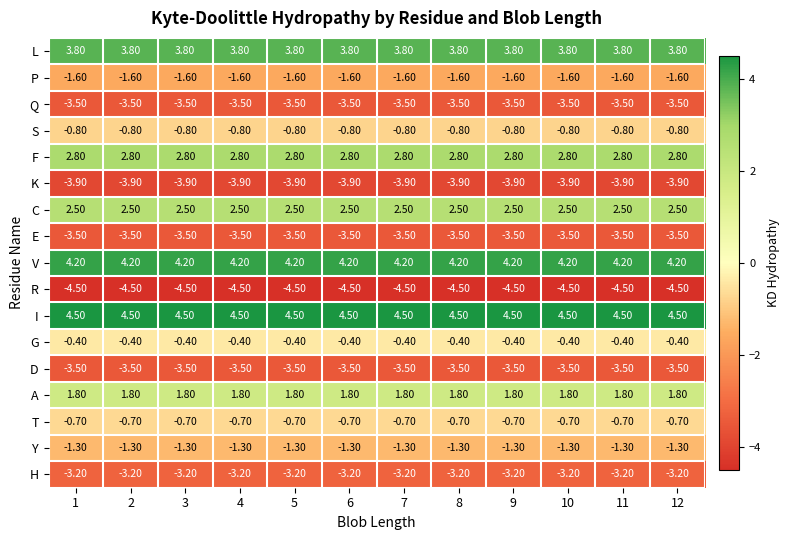

What is the sum of the L values at 2 and 12?

7.6